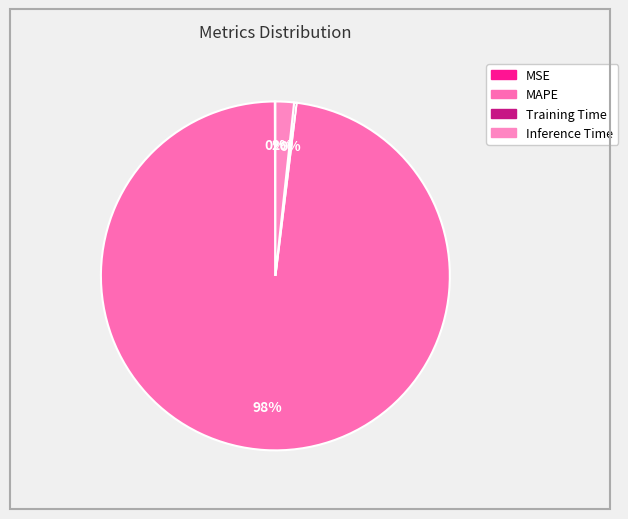

Is the sum of MAPE and Inference Time greater than half?

Yes